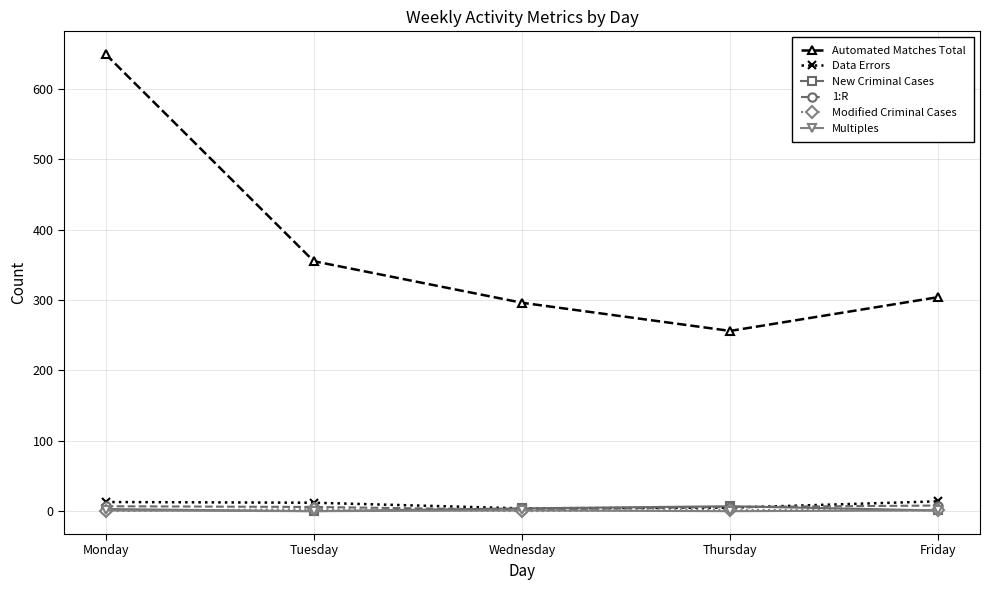

True or false: New Criminal Cases and Automated Matches Total intersect in this chart.

False